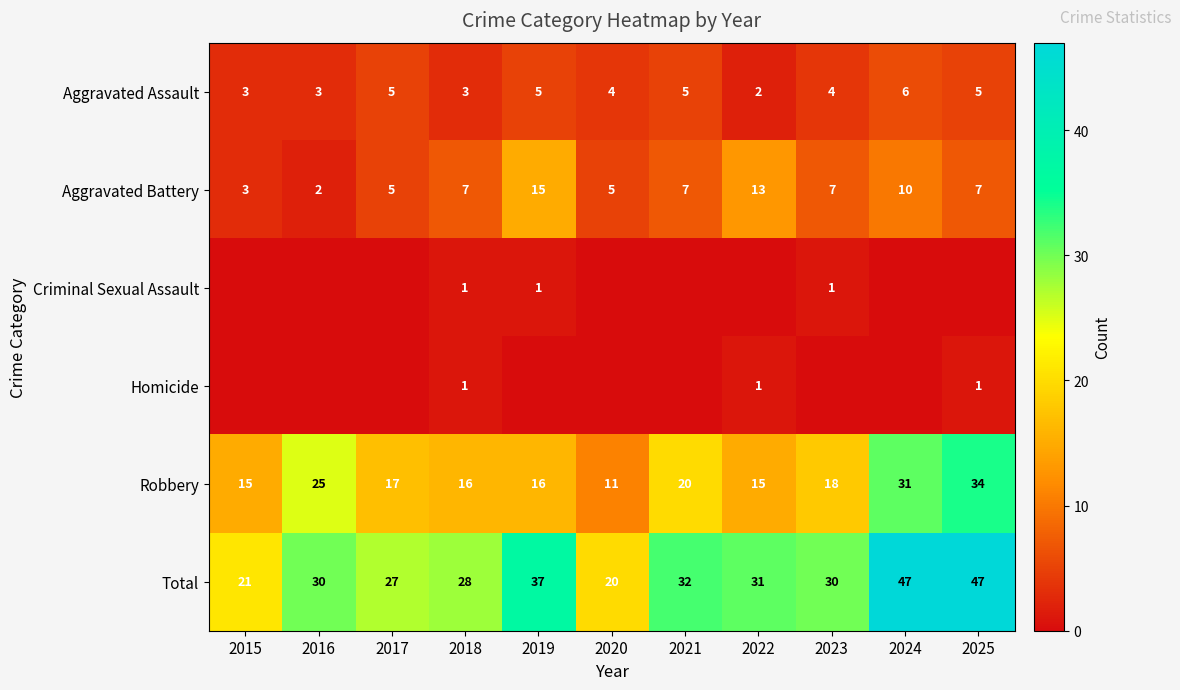

What is the lowest value of the Robbery series?

11